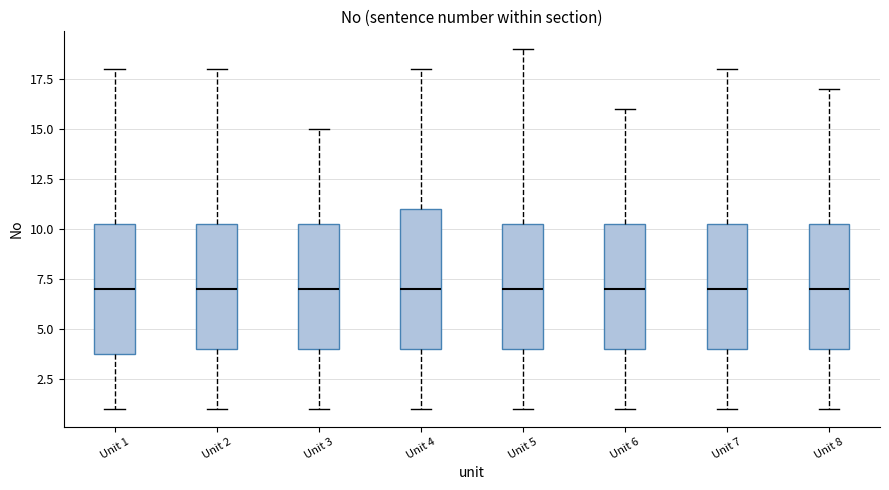

Reading left to right, read every box against the y-axis: the position of its median line, the range the box covers, and the ends of its whiskers. The values are not printed on the chart, so give them approximately, as read against the axis.

Unit 1: median 7.0, box 4.0 to 10.5, whiskers 1.0 to 18.0
Unit 2: median 7.0, box 4.0 to 10.5, whiskers 1.0 to 18.0
Unit 3: median 7.0, box 4.0 to 10.5, whiskers 1.0 to 15.0
Unit 4: median 7.0, box 4.0 to 11.0, whiskers 1.0 to 18.0
Unit 5: median 7.0, box 4.0 to 10.5, whiskers 1.0 to 19.0
Unit 6: median 7.0, box 4.0 to 10.5, whiskers 1.0 to 16.0
Unit 7: median 7.0, box 4.0 to 10.5, whiskers 1.0 to 18.0
Unit 8: median 7.0, box 4.0 to 10.5, whiskers 1.0 to 17.0